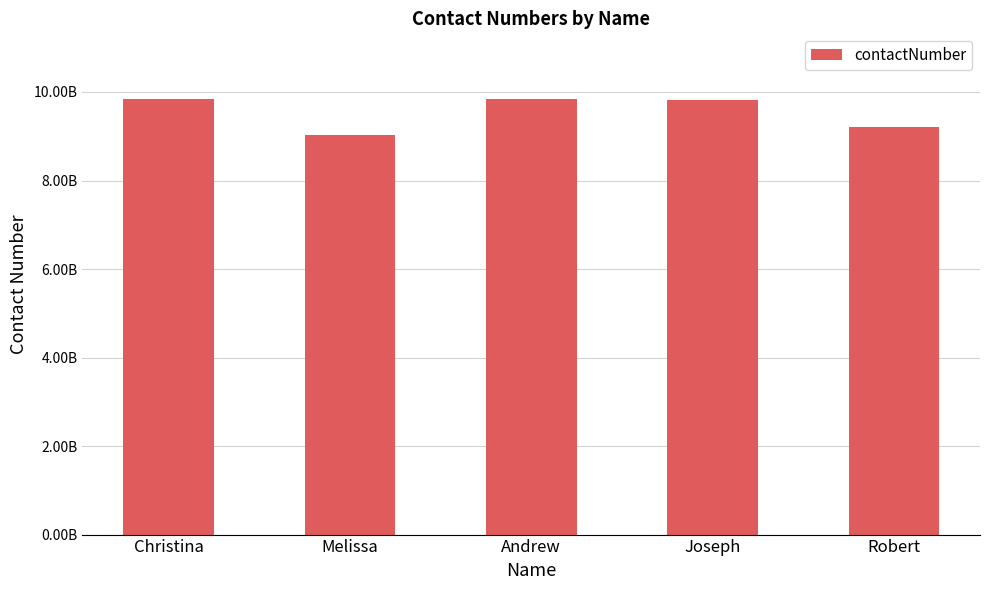

What is the ratio of the value at Andrew to the value at Melissa?

1.1